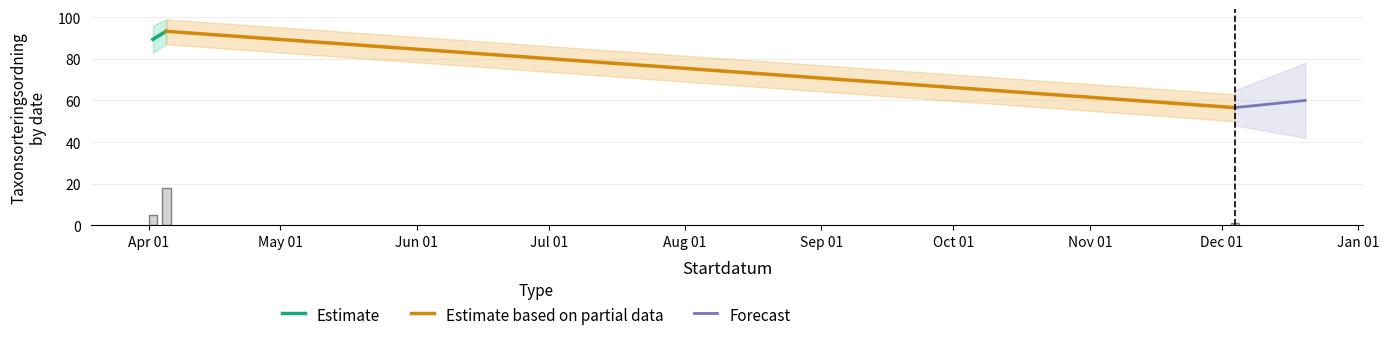

What is the average value?

8